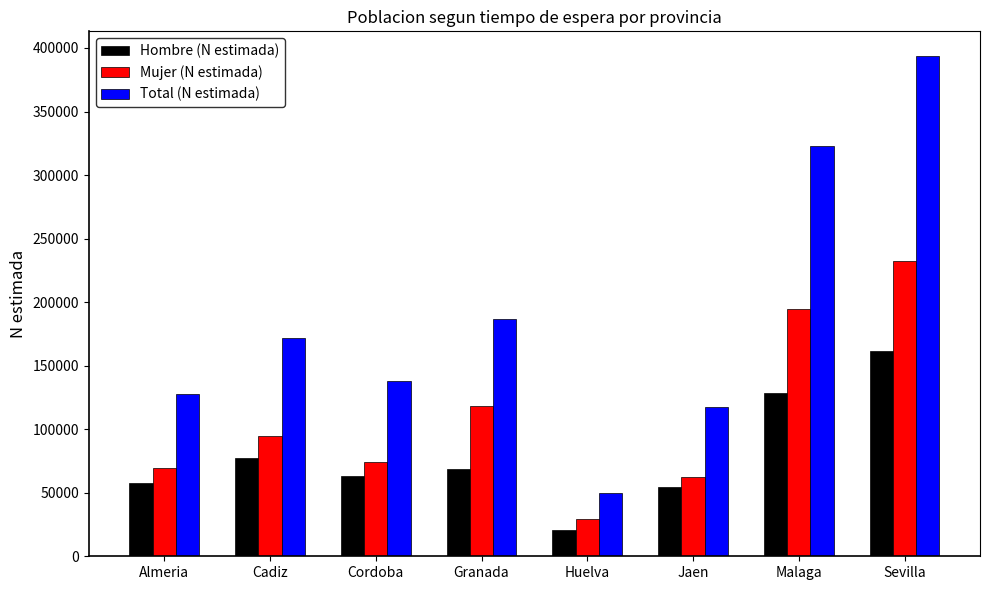

Rank the series by their maximum value, from highest to lowest.

Total (N estimada), Mujer (N estimada), Hombre (N estimada)